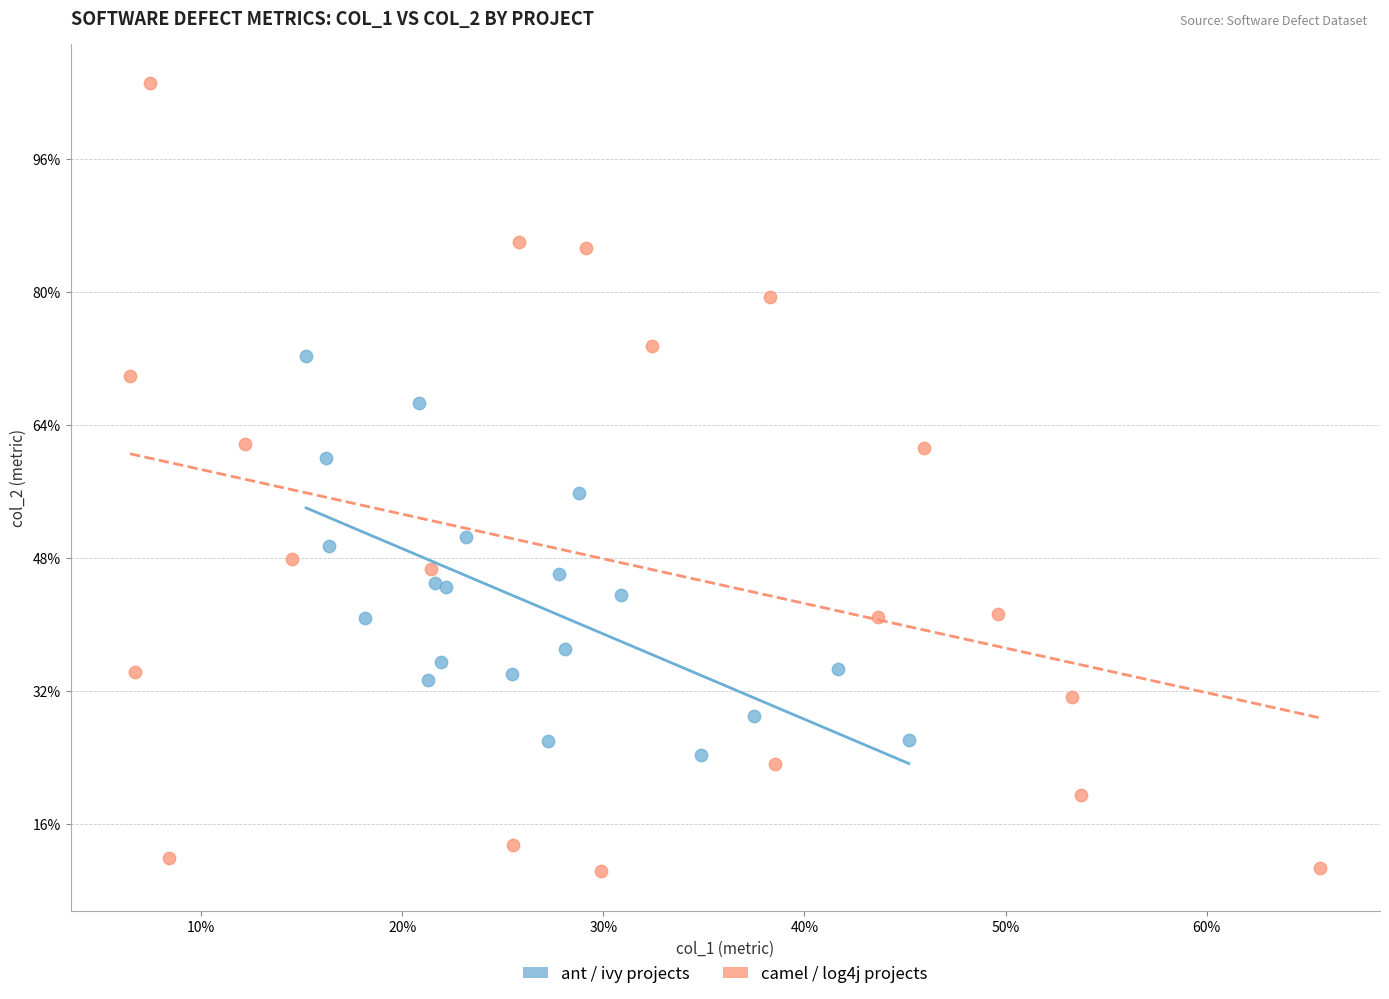

Which series has the largest Y range (max minus min)?

camel / log4j projects